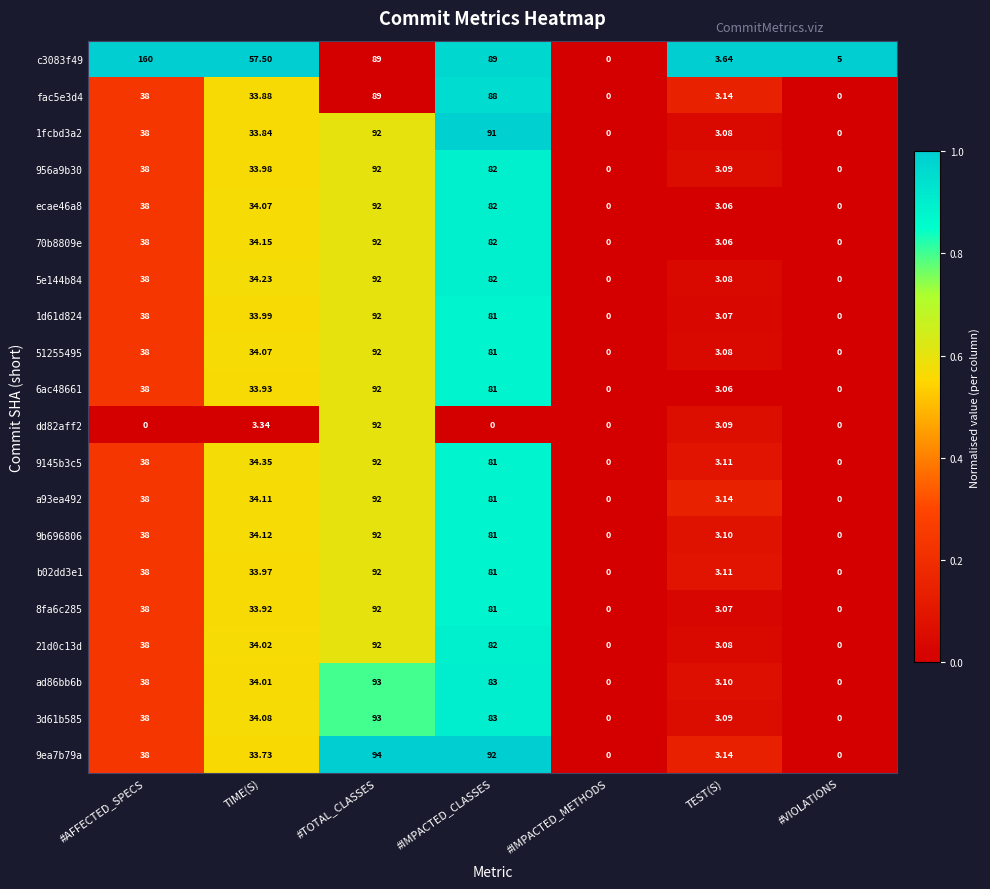

Between #IMPACTED_METHODS and #VIOLATIONS, which series saw the biggest shift?

c3083f49